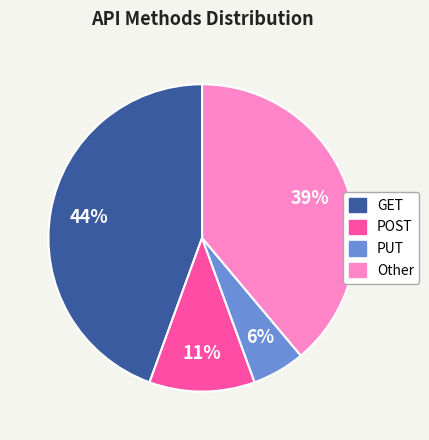

True or false: GET accounts for 55% of the total.

False